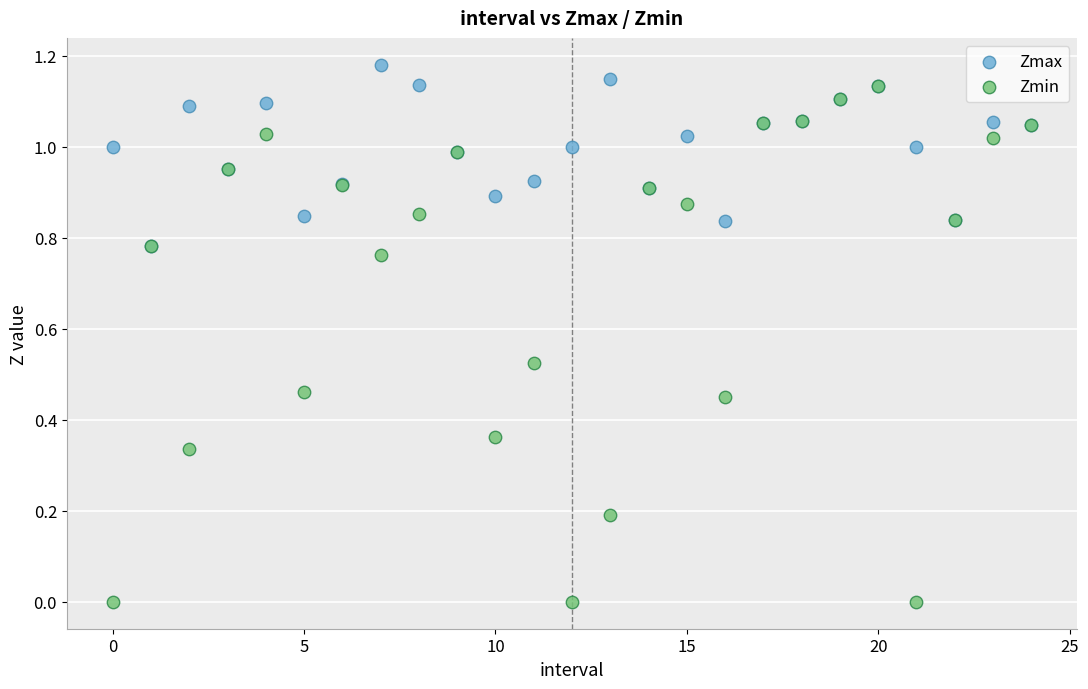

Which series reaches the minimum Y coordinate?

Zmin